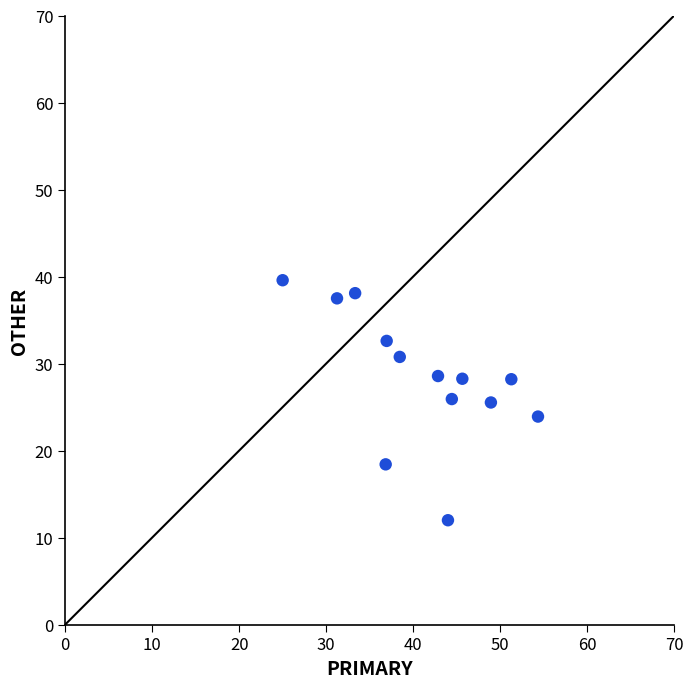

What is the range of Y values (max minus min)?

27.6